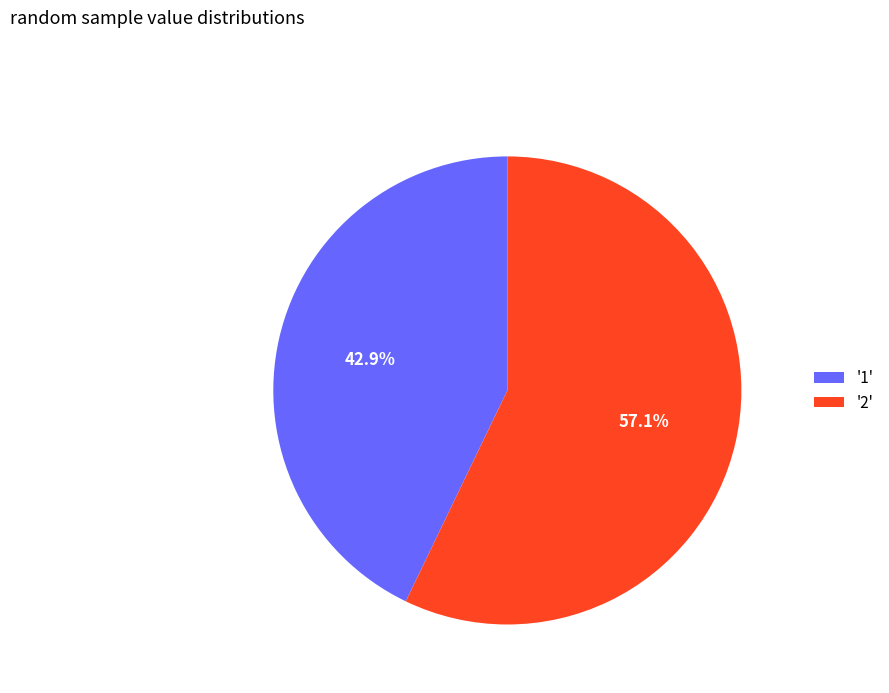

Does any single category account for the majority?

Yes